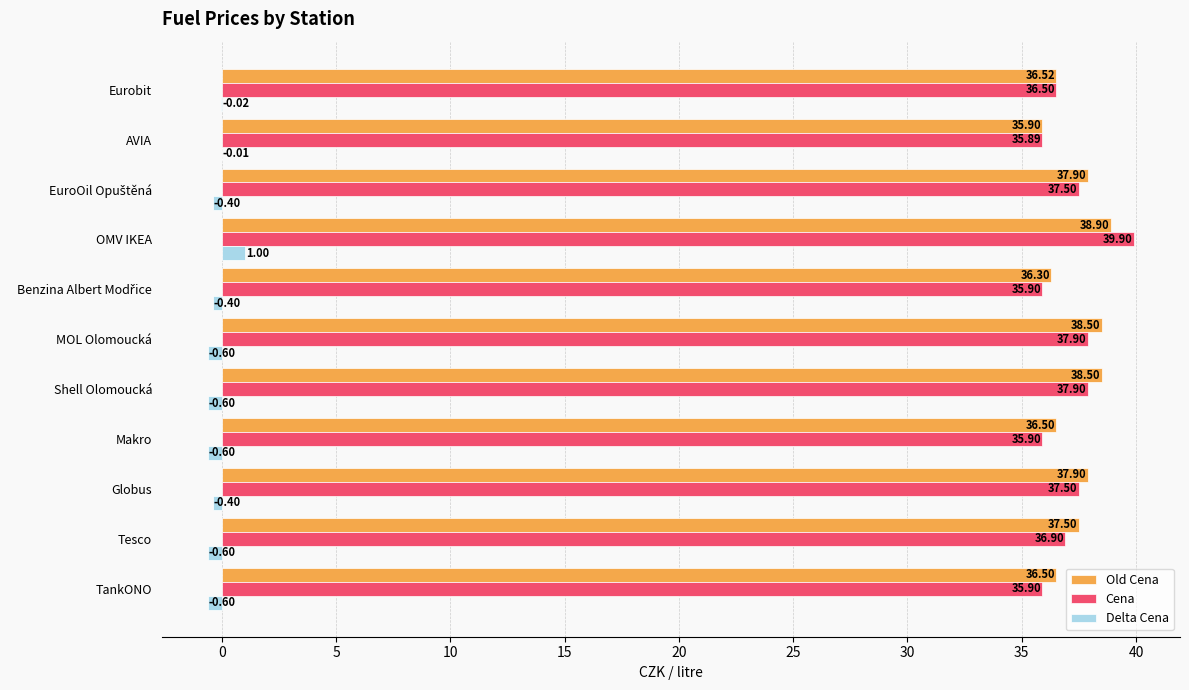

Which series changed the most between MOL Olomoucká and AVIA?

Old Cena